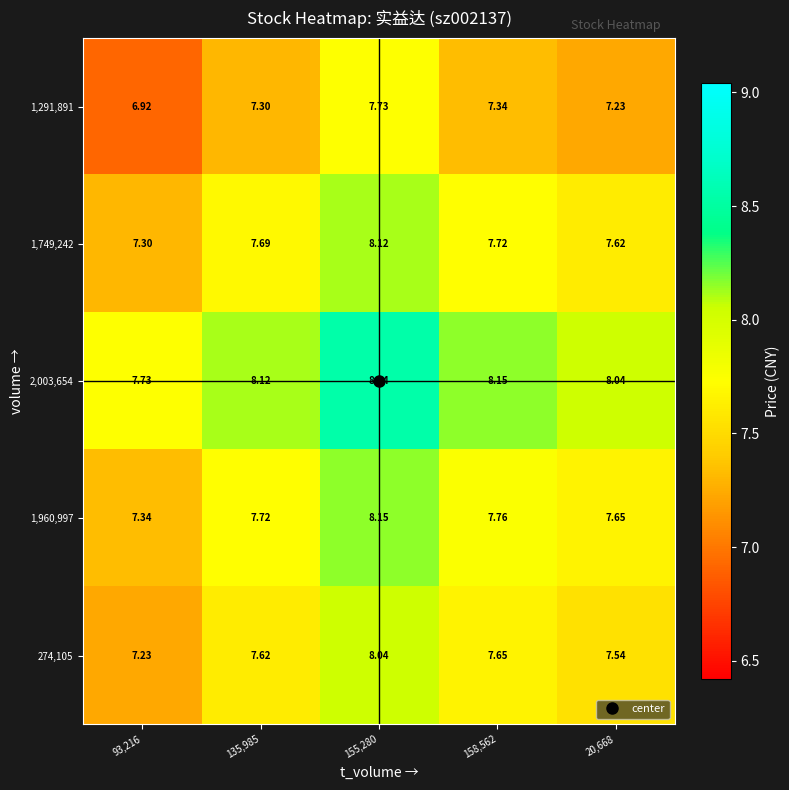

Rank the series at 93,216 from highest to lowest value.

2,003,654, 1,960,997, 1,749,242, 274,105, 1,291,891